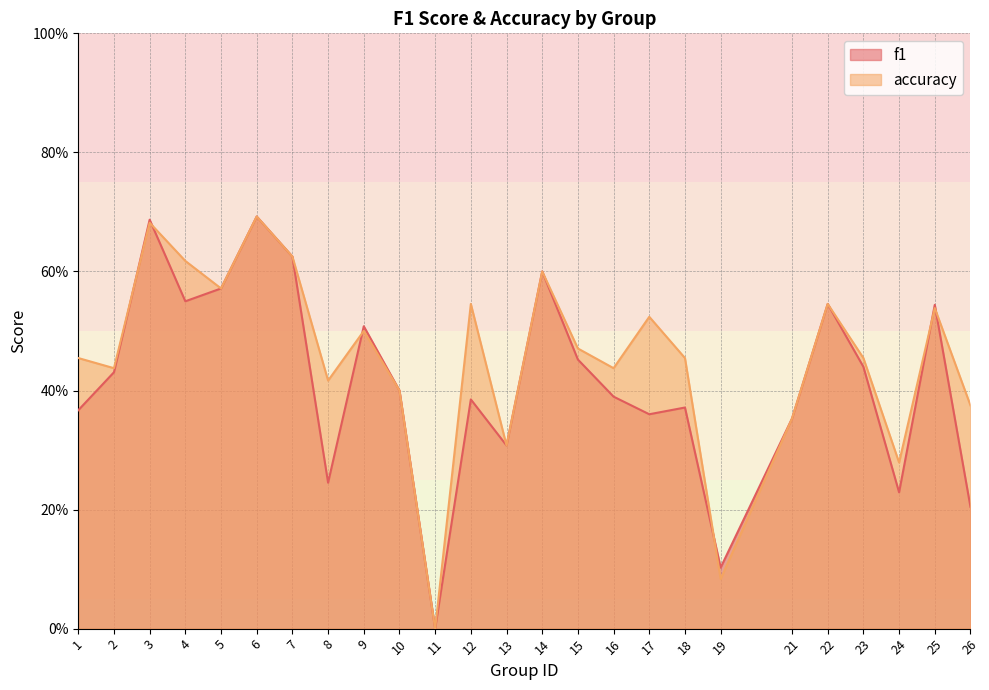

The accuracy series shows 0.7 at 2. True or false?

False